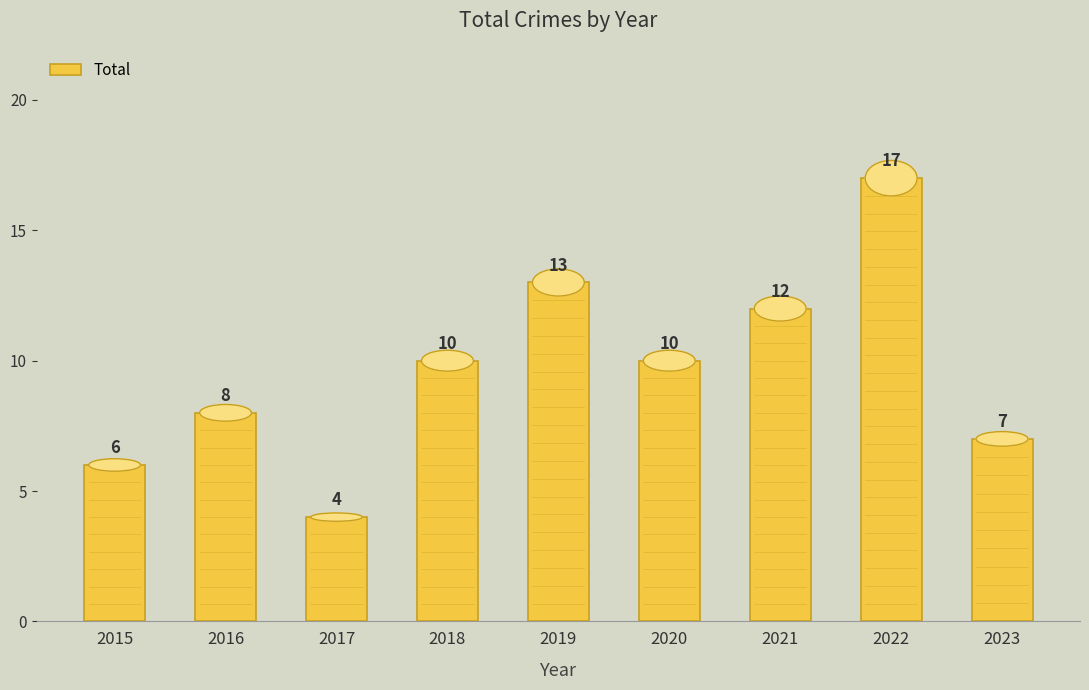

What is the smallest value displayed?

4